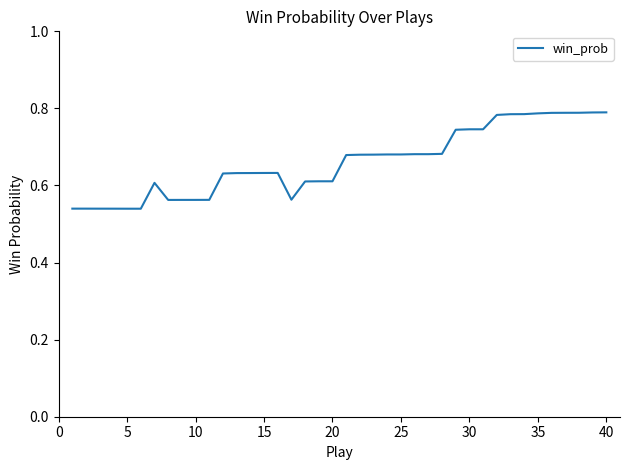

How many lines are shown in the chart?

1